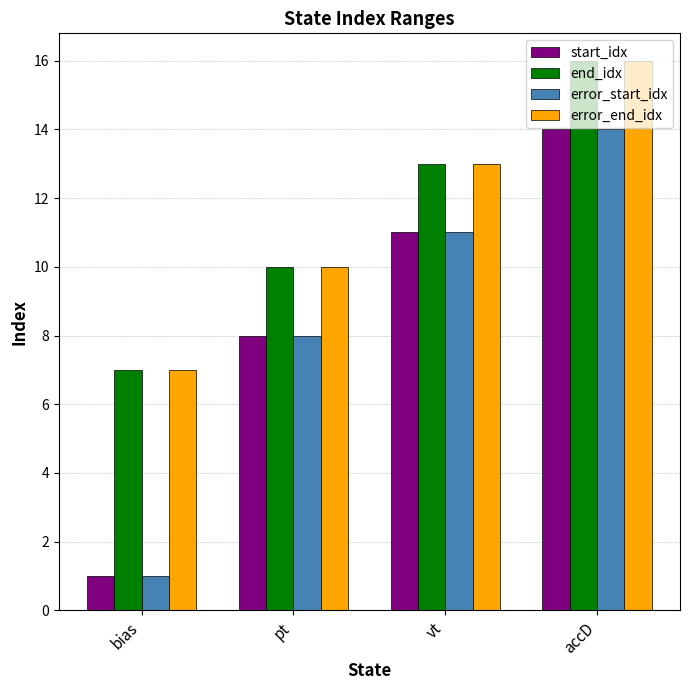

Count the error_start_idx values in the range 8 to 14.

3